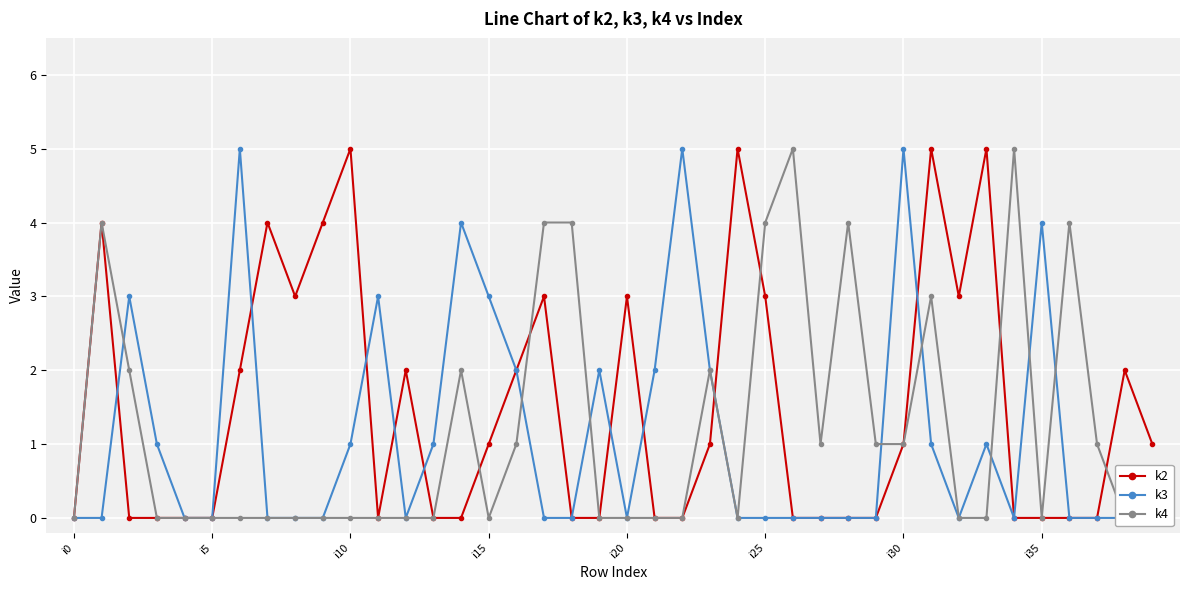

Which series has the largest range (max minus min)?

k2